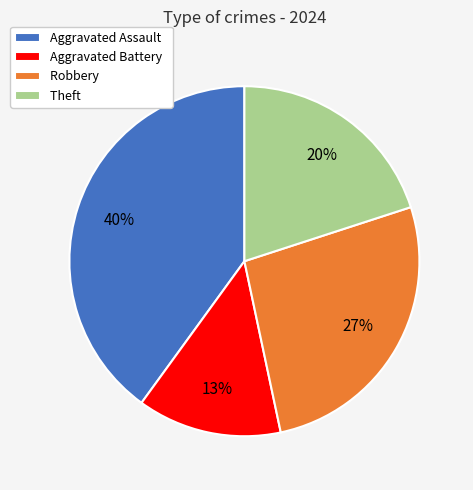

Rank the categories by value from highest to lowest.

Aggravated Assault, Robbery, Theft, Aggravated Battery